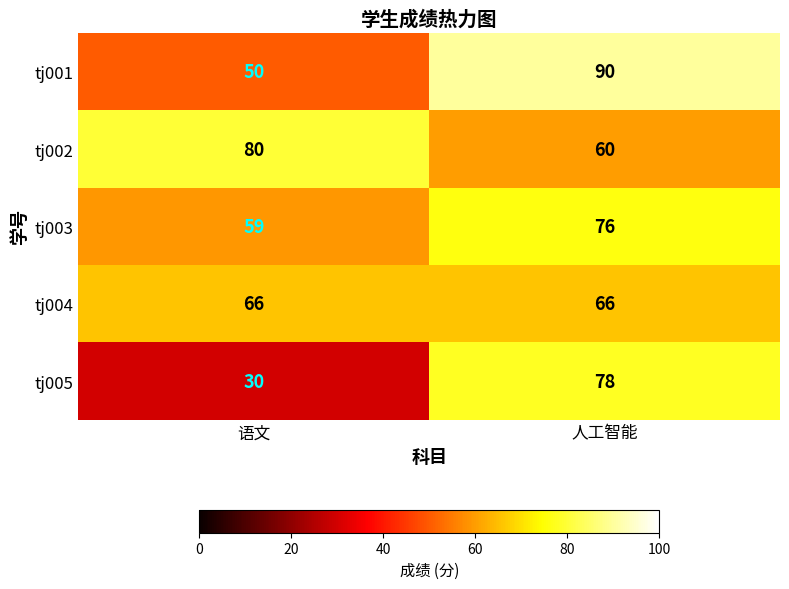

Which series has the largest range (max minus min)?

tj005